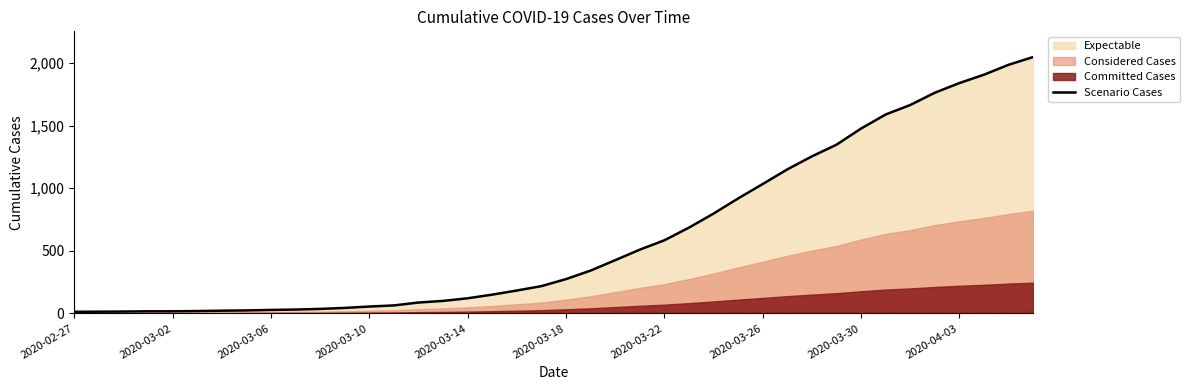

What is the highest value of the Scenario Cases series?

2047